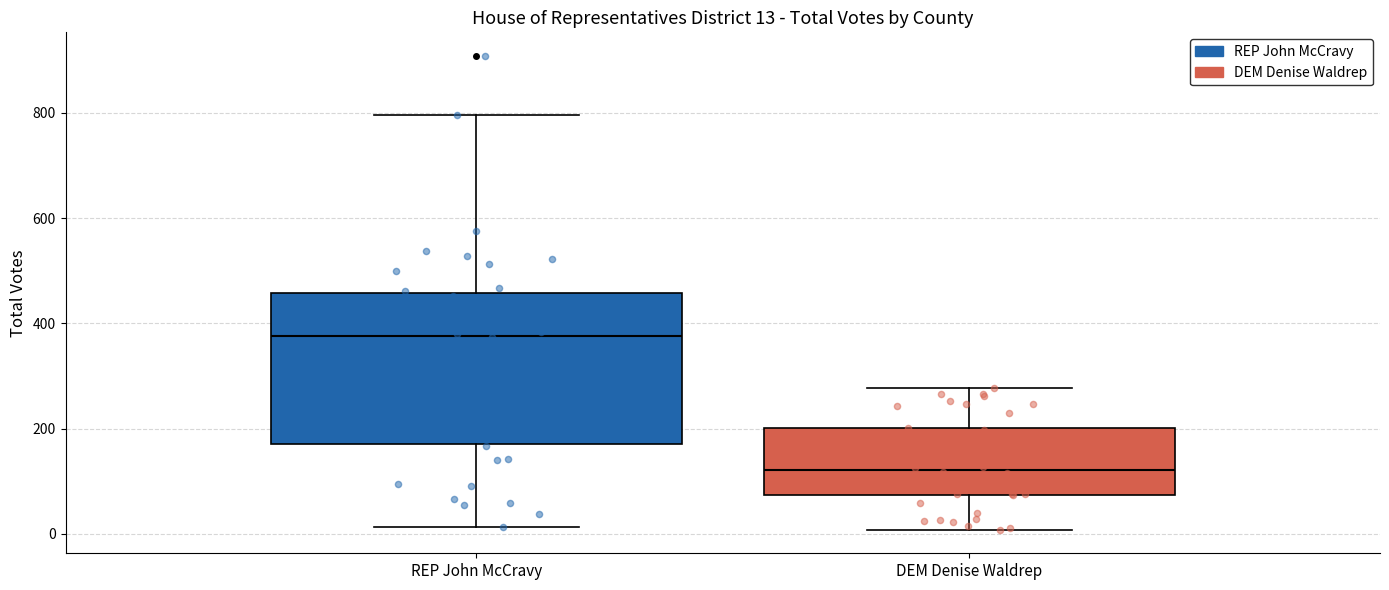

Which box is the tallest, from its lower edge to its upper edge?

REP John McCravy